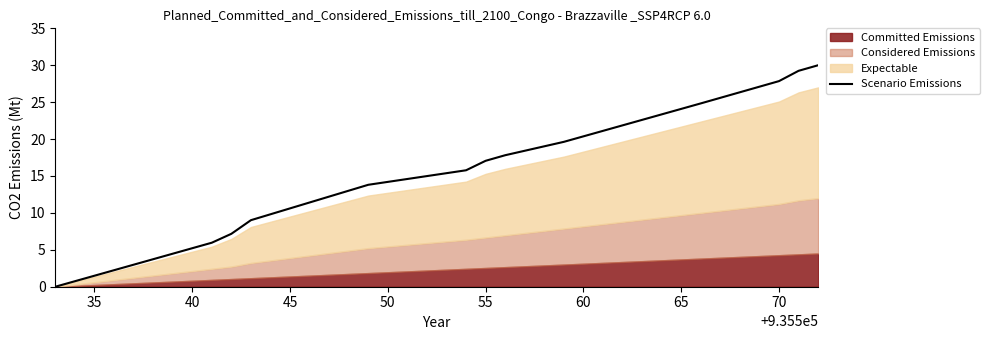

The value of Scenario Emissions at 55 is 17.1. True or false?

True